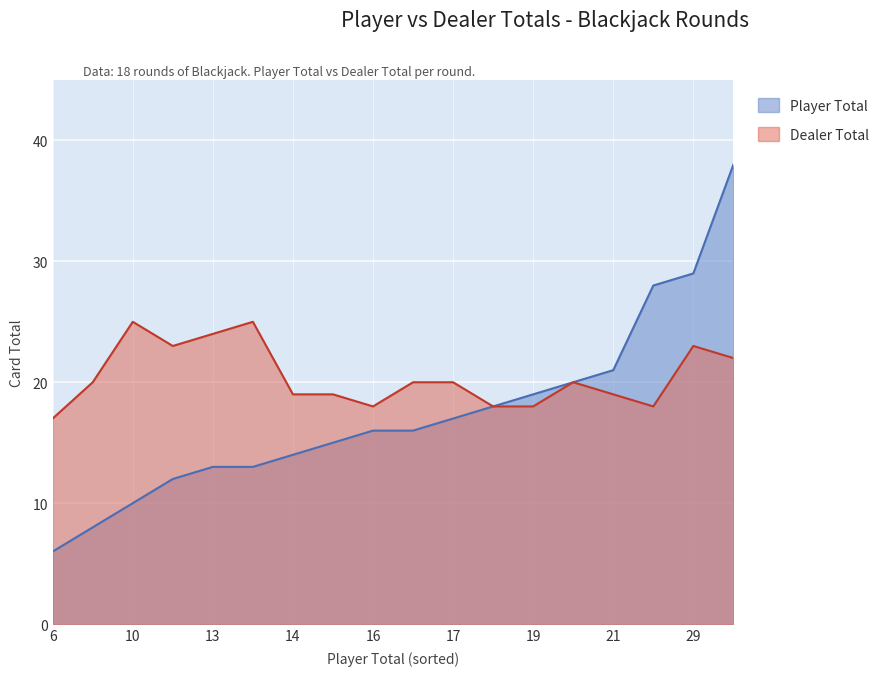

True or false: Player Total has a value of 19 at 19.

True